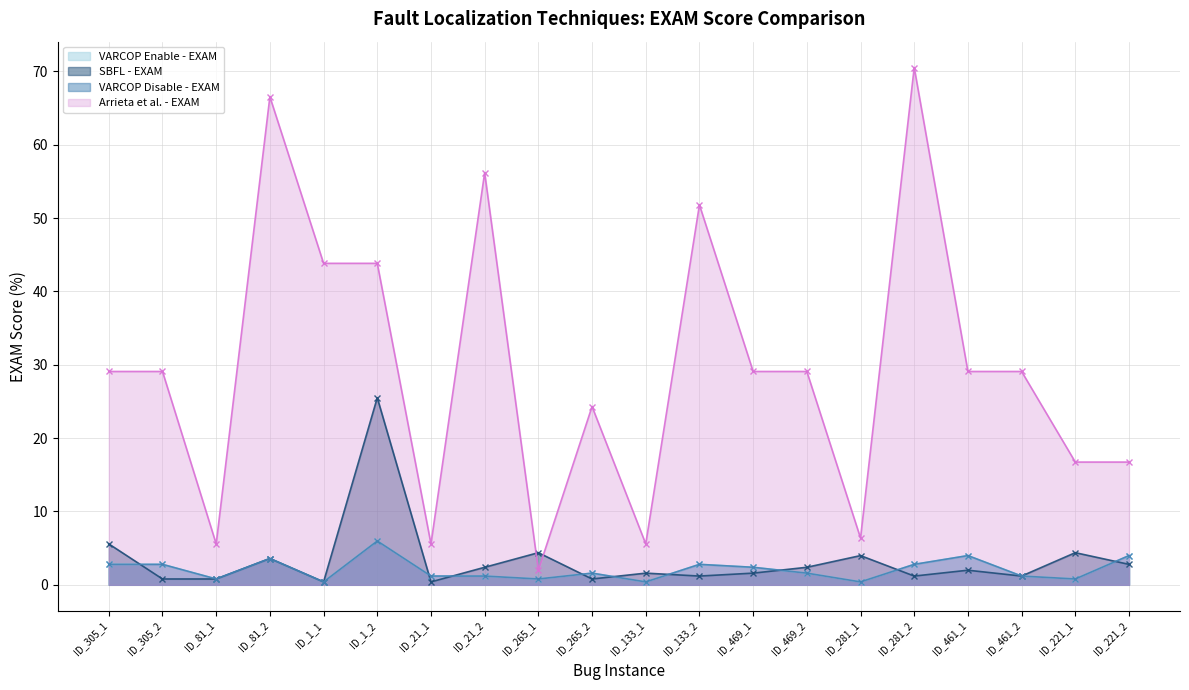

How many interior local peaks does the SBFL:EXAM series have?

7